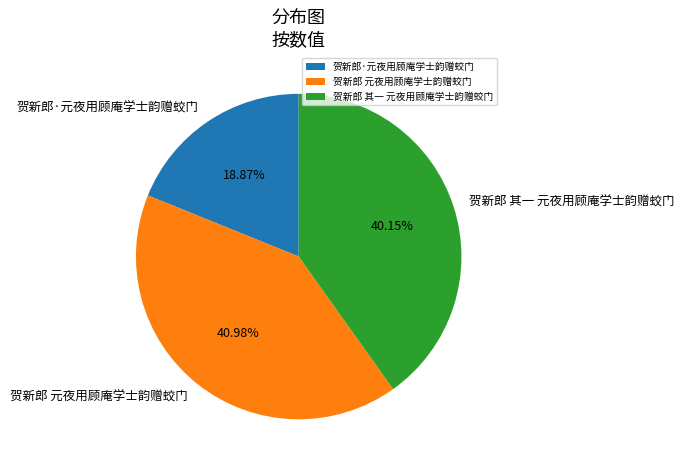

Which slice is the smallest?

贺新郎·元夜用顾庵学士韵赠蛟门